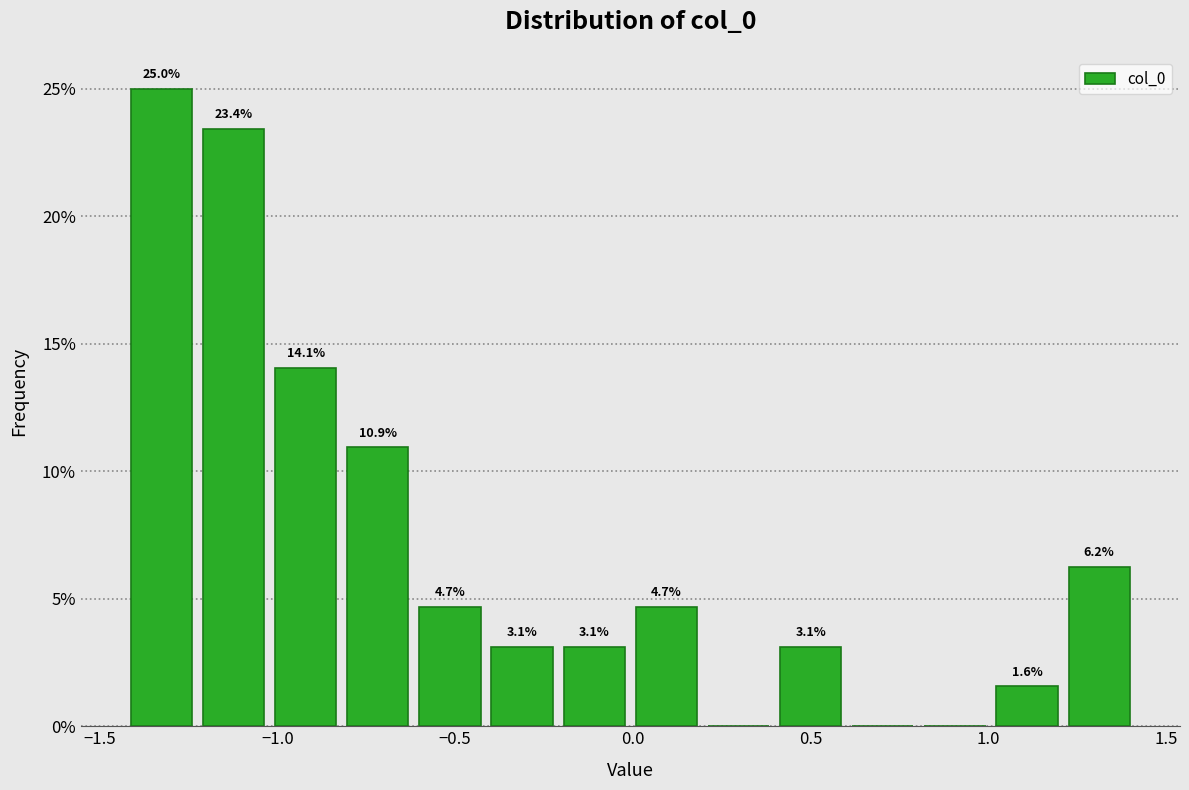

Over which range of the x-axis is the bar tallest?

-1.45 to -1.20